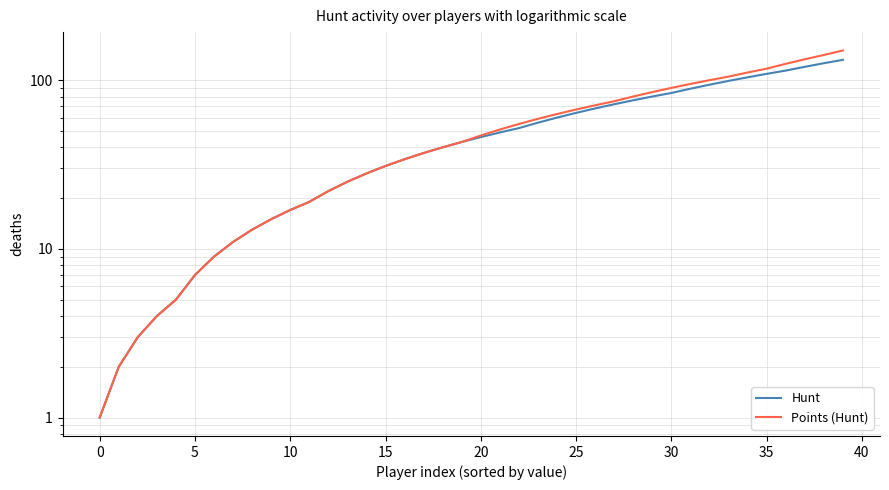

Which has a higher value, 19 or 27?

27